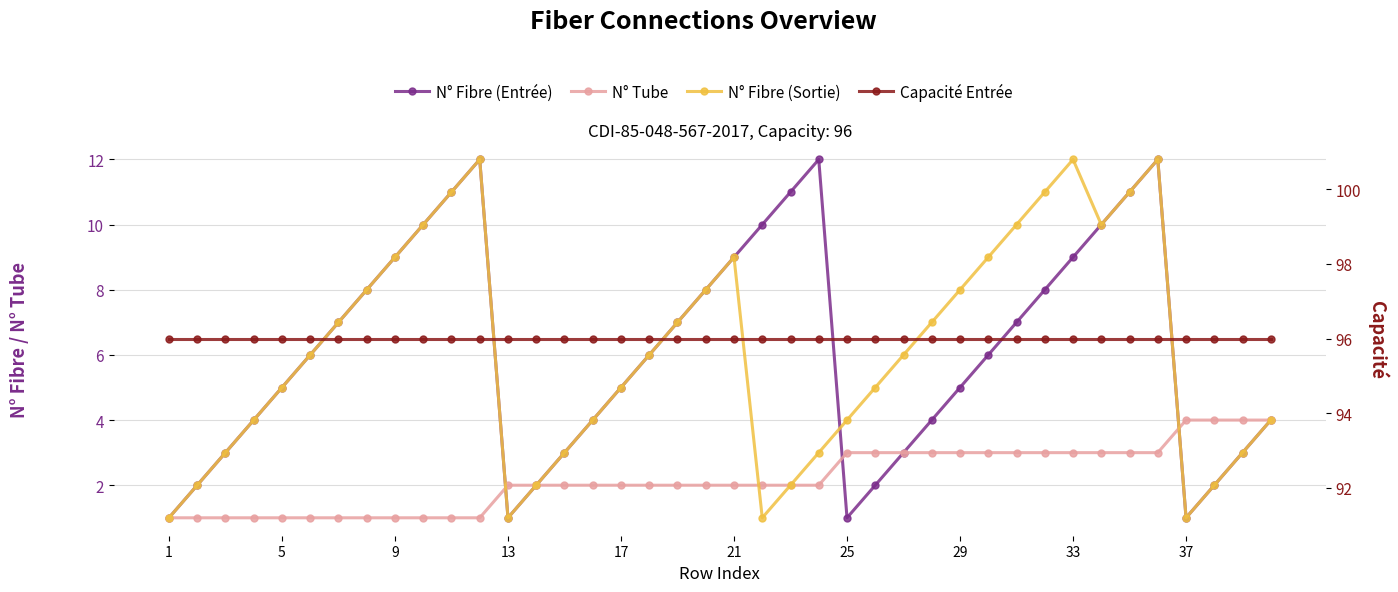

True or false: N° Fibre (Sortie) and N° Tube intersect in this chart.

True